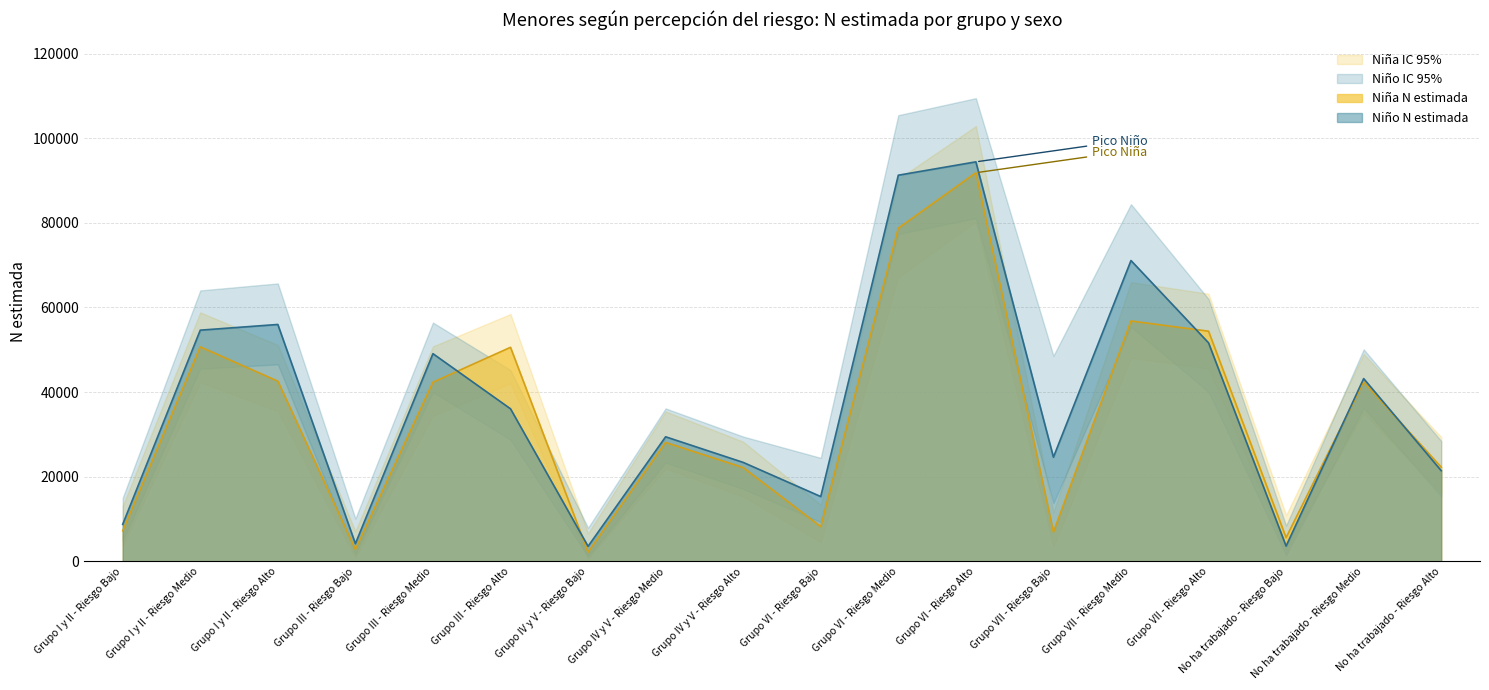

True or false: Niño N estimada has a value of 6002 at Grupo III - Riesgo Bajo.

False